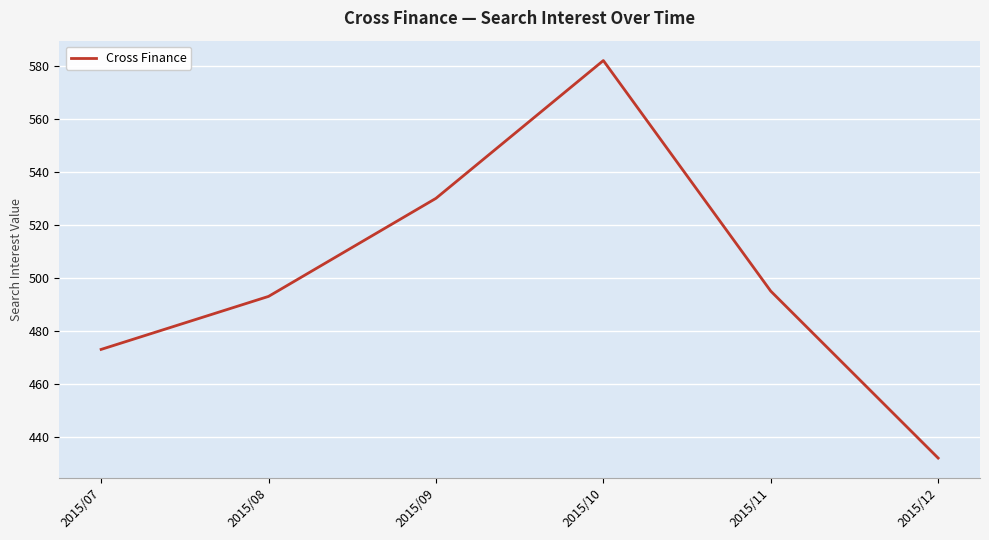

List the labels in order of value, largest first.

2015/10, 2015/09, 2015/11, 2015/08, 2015/07, 2015/12